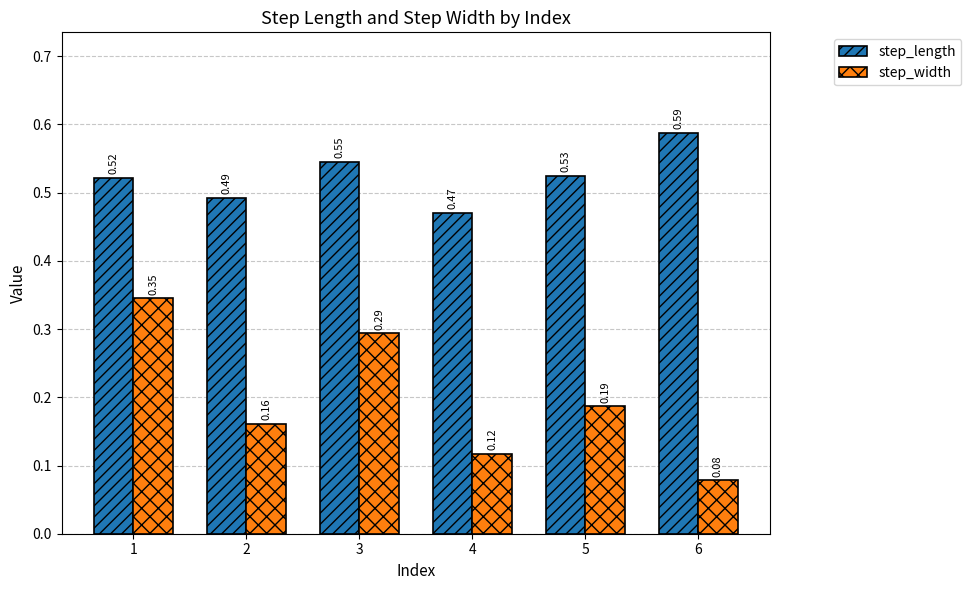

Which series has the widest spread of values?

step_width